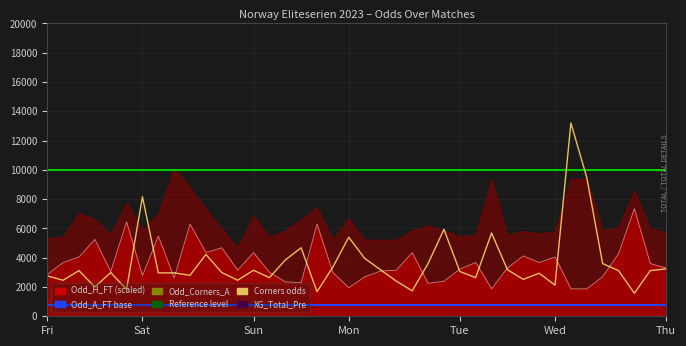

True or false: Odd_Corners_A (scaled) has more than 0 points higher than both neighbors.

True